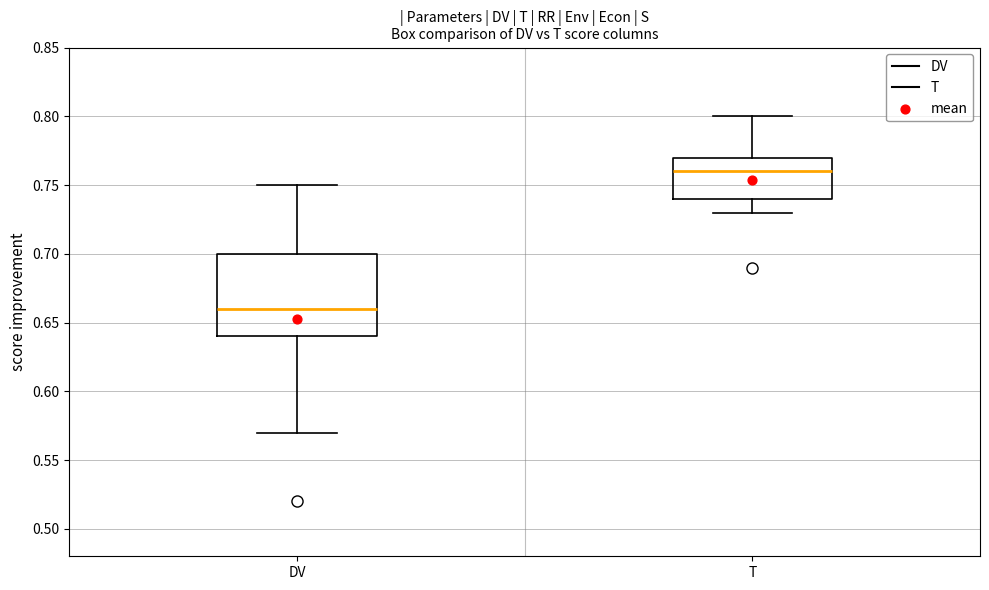

Where is the lower edge of the box for DV on the y-axis? The values are not printed on the chart, so give them approximately, as read against the axis.

0.64